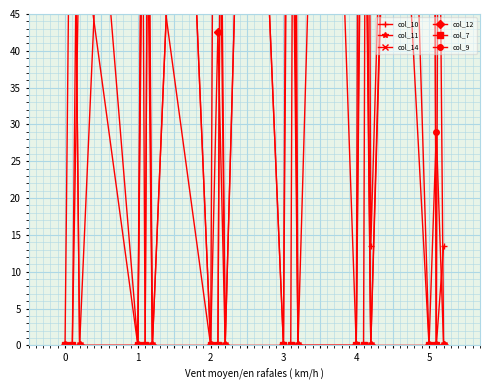

True or false: col_9 and col_7 intersect in this chart.

True